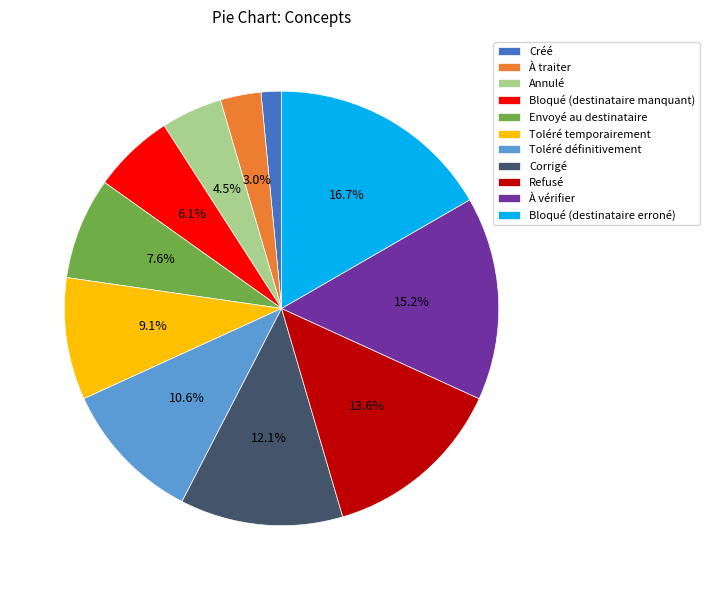

To the nearest percent, what is the combined percentage of Envoyé au destinataire and Annulé?

12%